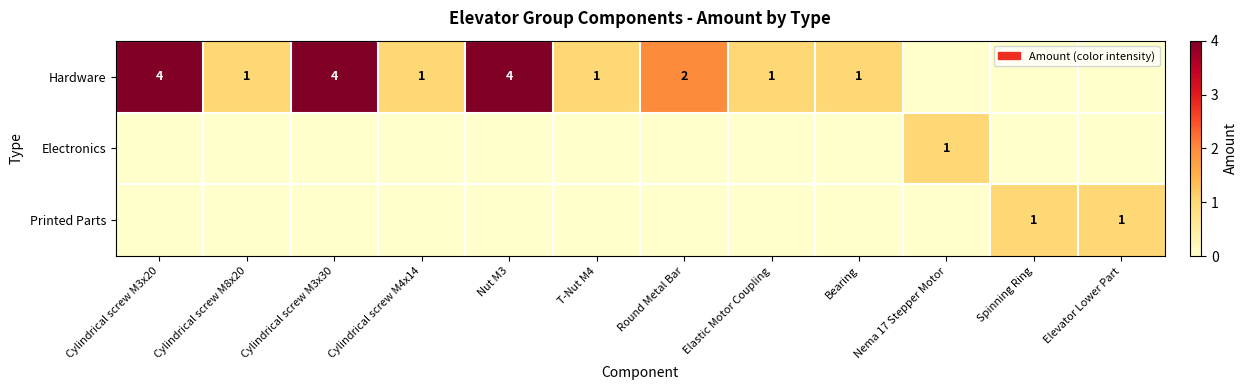

True or false: Hardware has a value of 2 at Cylindrical screw M3x30.

False